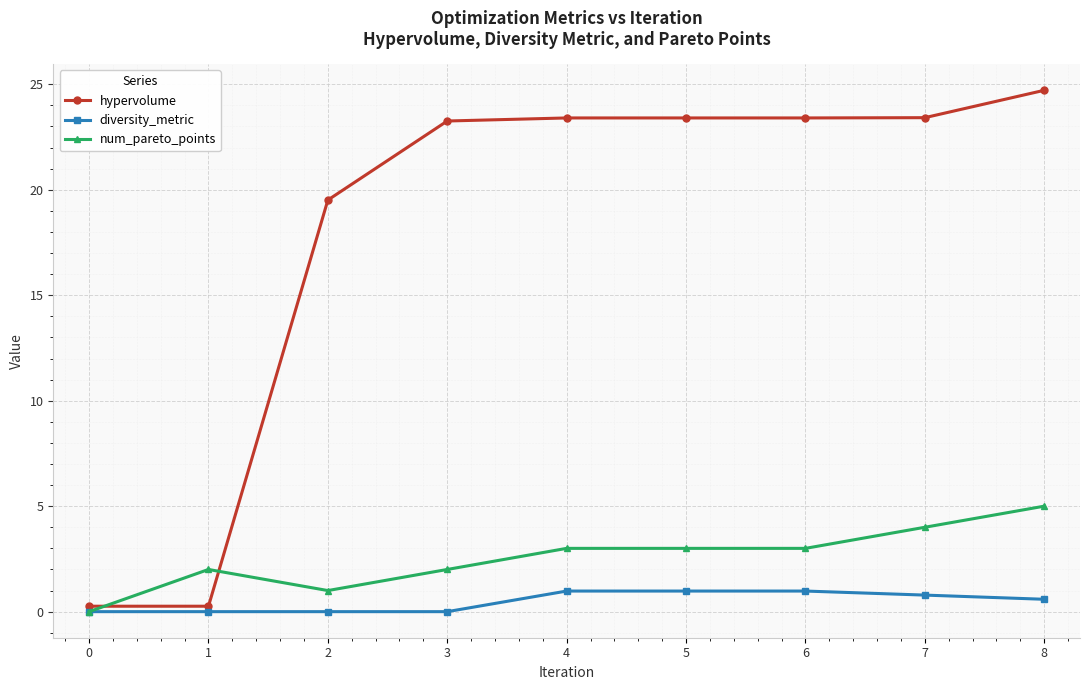

List the series in order of their peak value, highest first.

hypervolume, num_pareto_points, diversity_metric